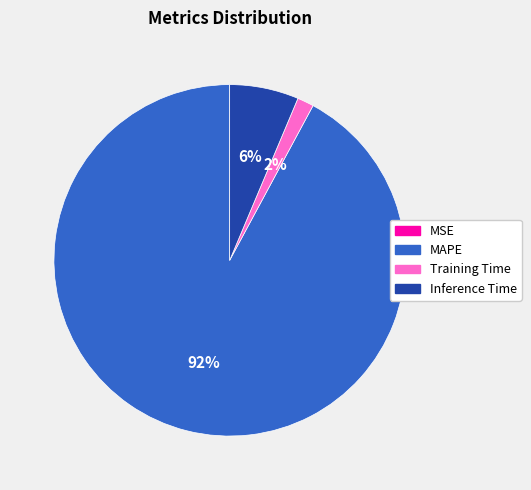

Which has a higher value, Training Time or MAPE?

MAPE